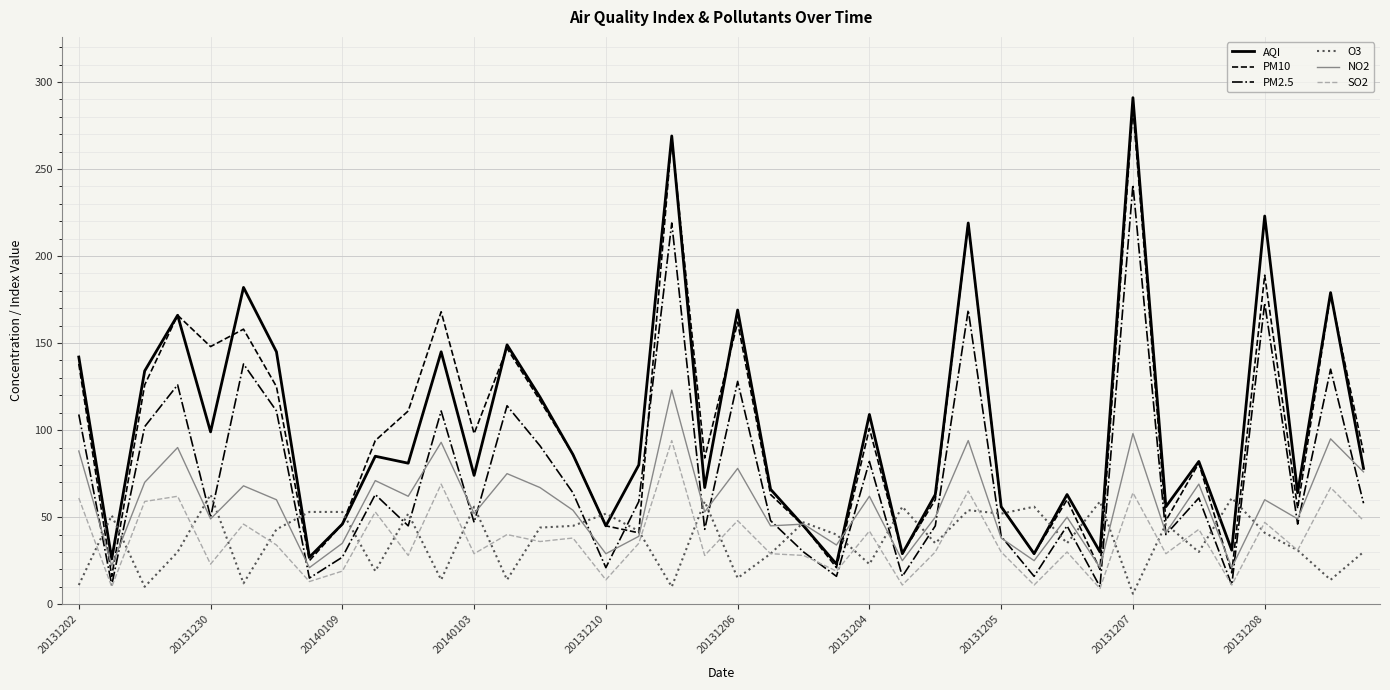

What is the greatest value displayed?

291